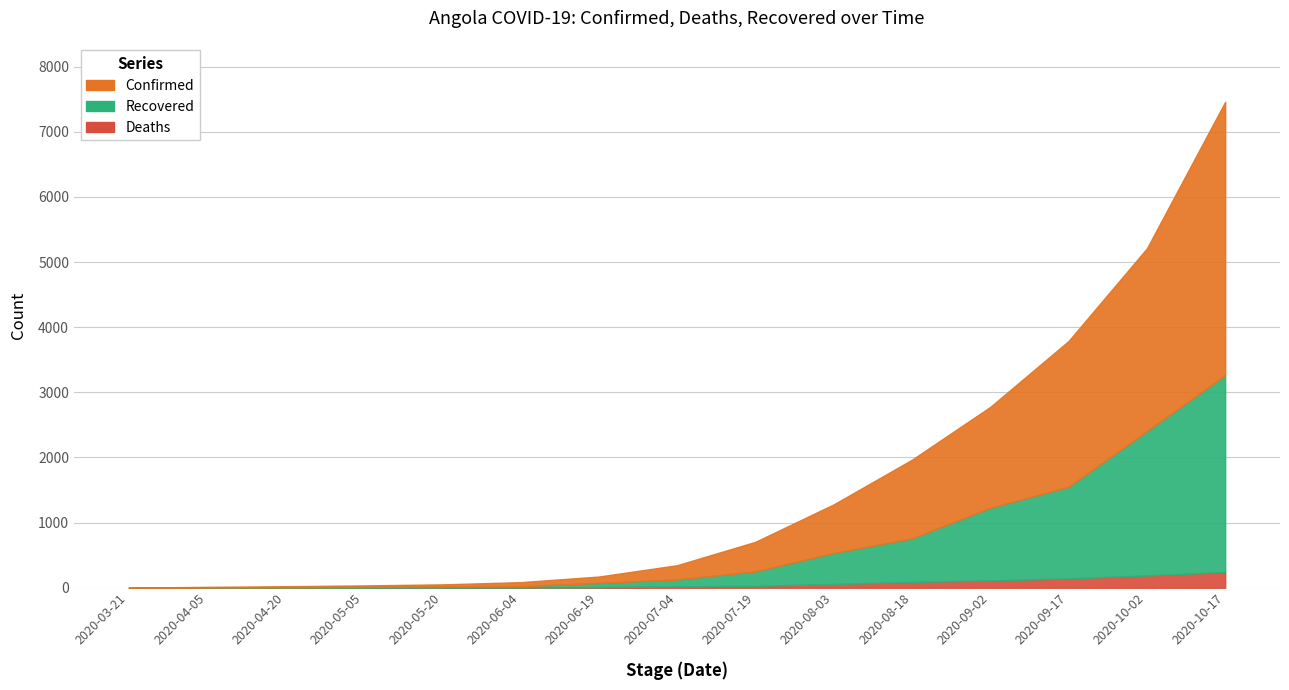

True or false: Deaths and Recovered cross at least once.

False